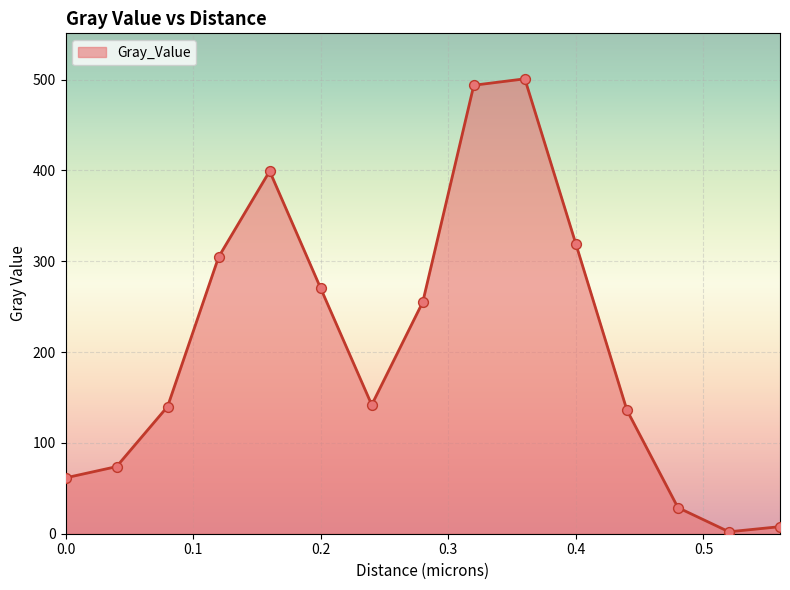

What is the maximum value shown in the chart?

500.8